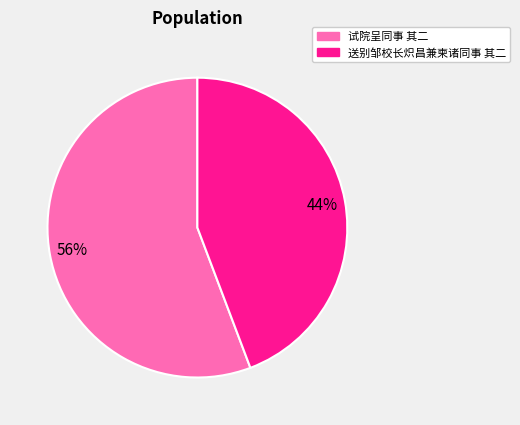

What is the smallest slice in the pie chart?

送别邹校长炽昌兼柬诸同事 其二